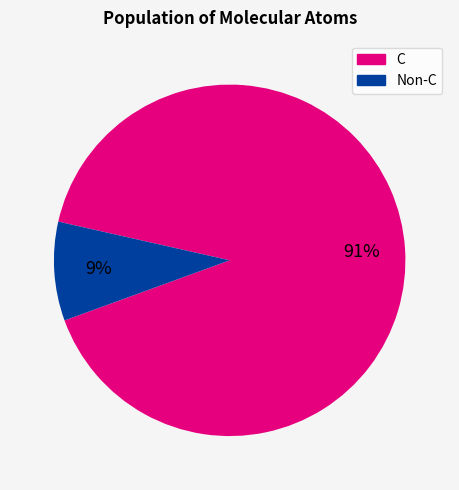

Which category has the smallest portion of the pie?

Non-C